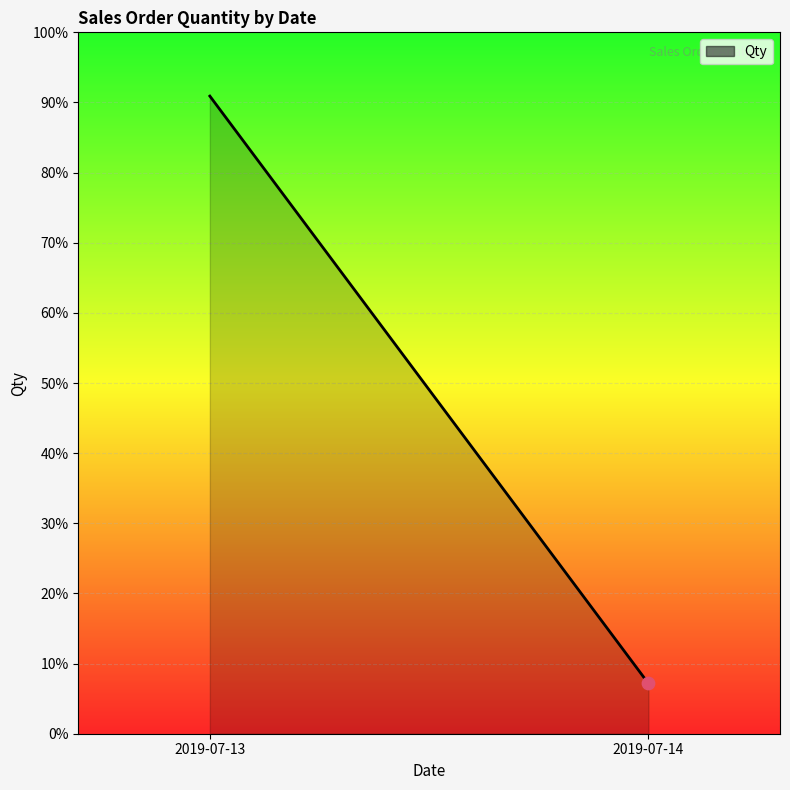

Between 2019-07-14 and 2019-07-13, which is larger?

2019-07-13